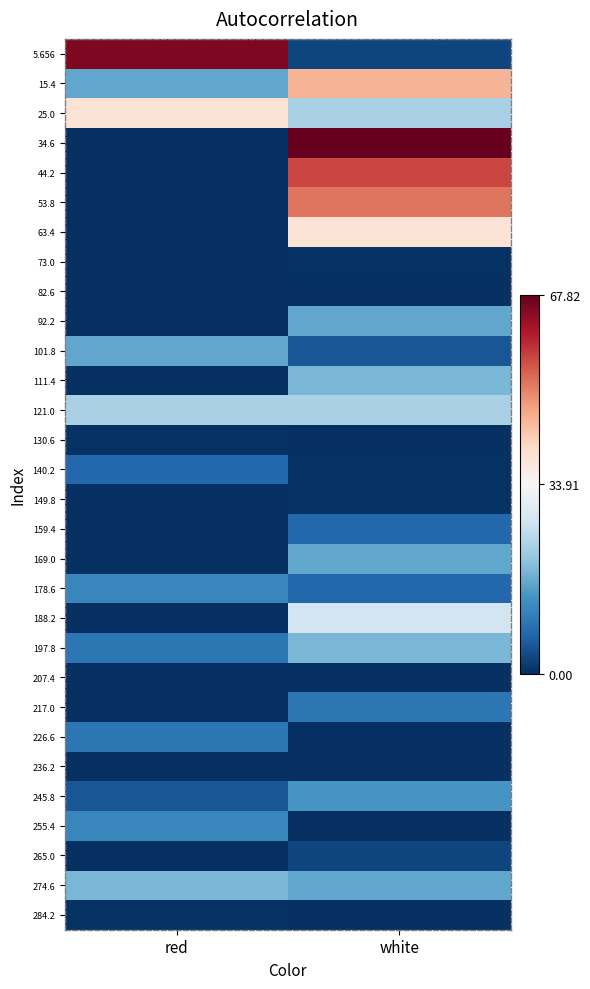

At which category does the chart reach its minimum across all series?

red